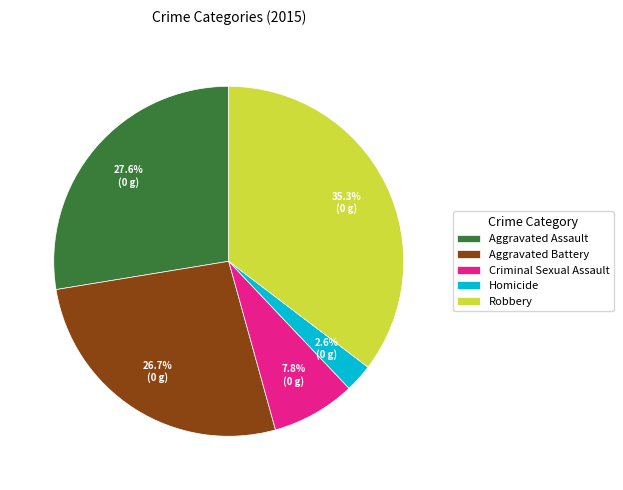

What portion of the pie excludes Criminal Sexual Assault?

92.2%